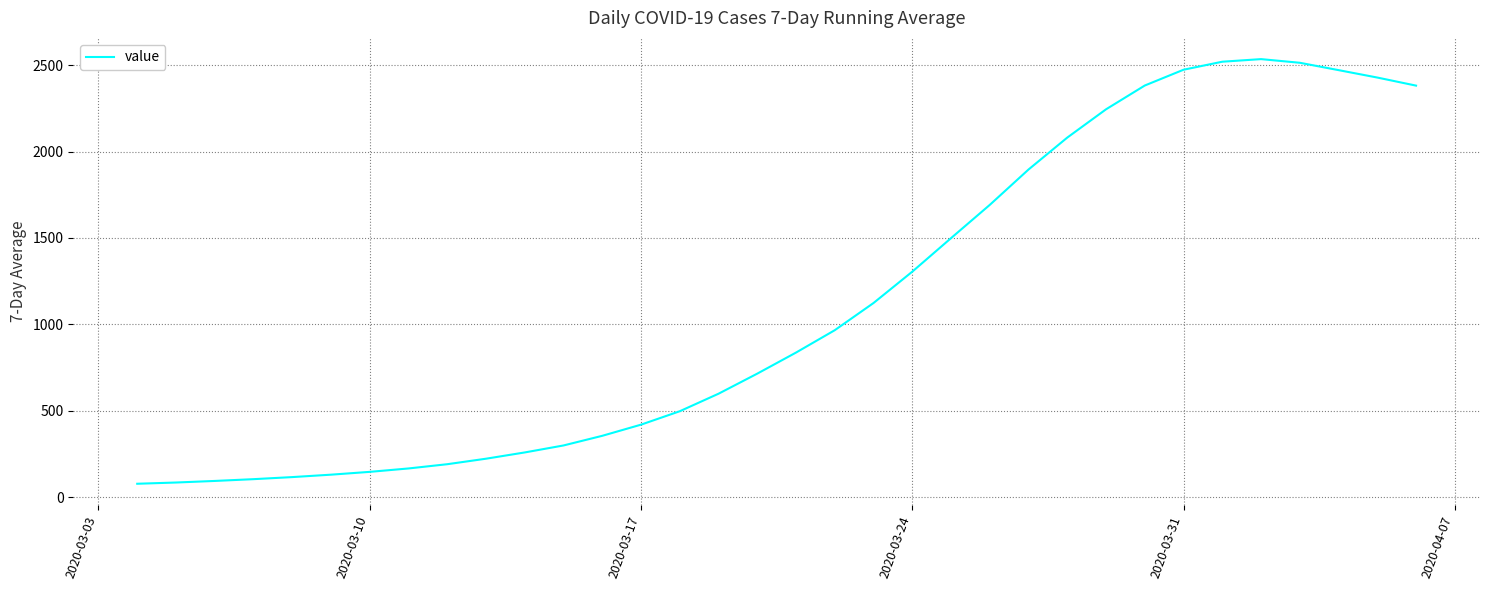

What is the maximum value shown in the chart?

2535.6